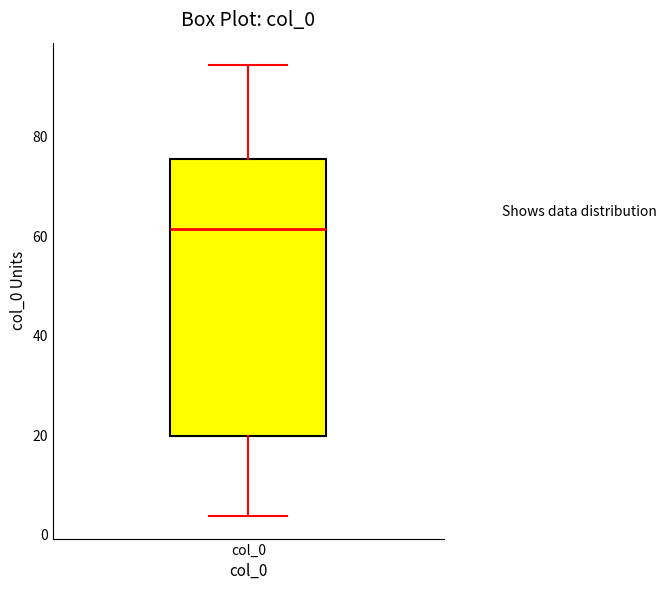

Read this box plot against the y-axis: the position of the median line, the range covered by the box, and the ends of both whiskers. The values are not printed on the chart, so give them approximately, as read against the axis.

median 62, box 20 to 76, whiskers 4 to 94